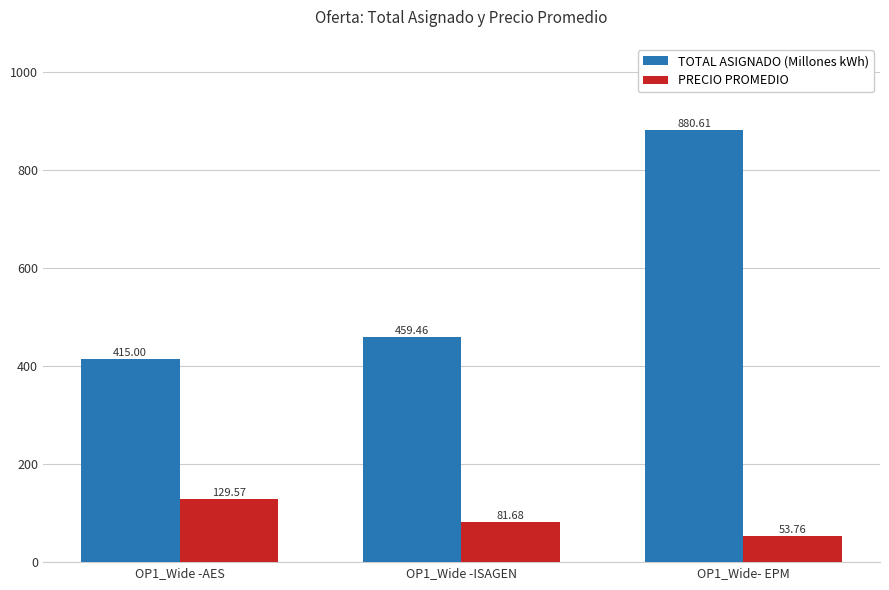

What is the spread (max minus min) of values at OP1_Wide -AES?

285.4